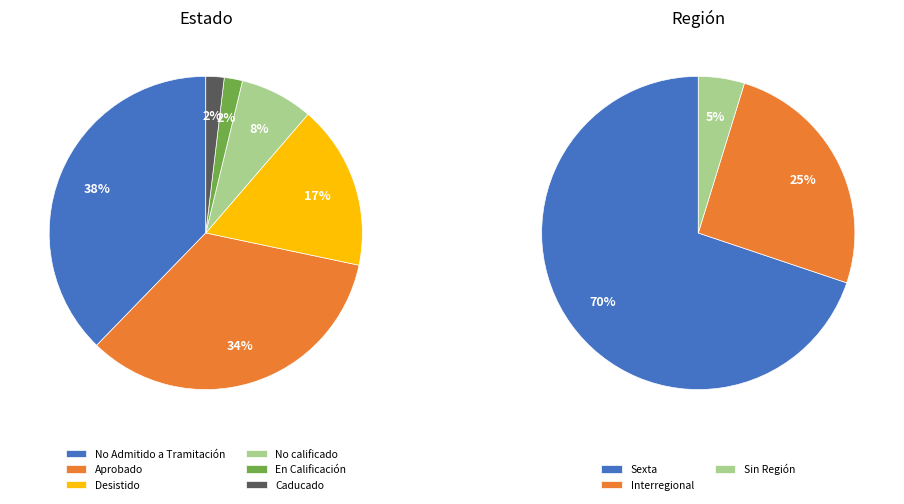

Which slice represents more than half of the pie?

Sexta